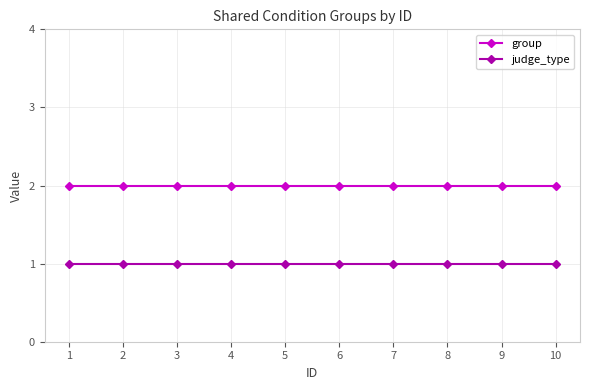

Reading left to right, extract all data points from this chart.

group: 1=2	2=2	3=2	4=2	5=2	6=2	7=2	8=2	9=2	10=2
judge_type: 1=1	2=1	3=1	4=1	5=1	6=1	7=1	8=1	9=1	10=1